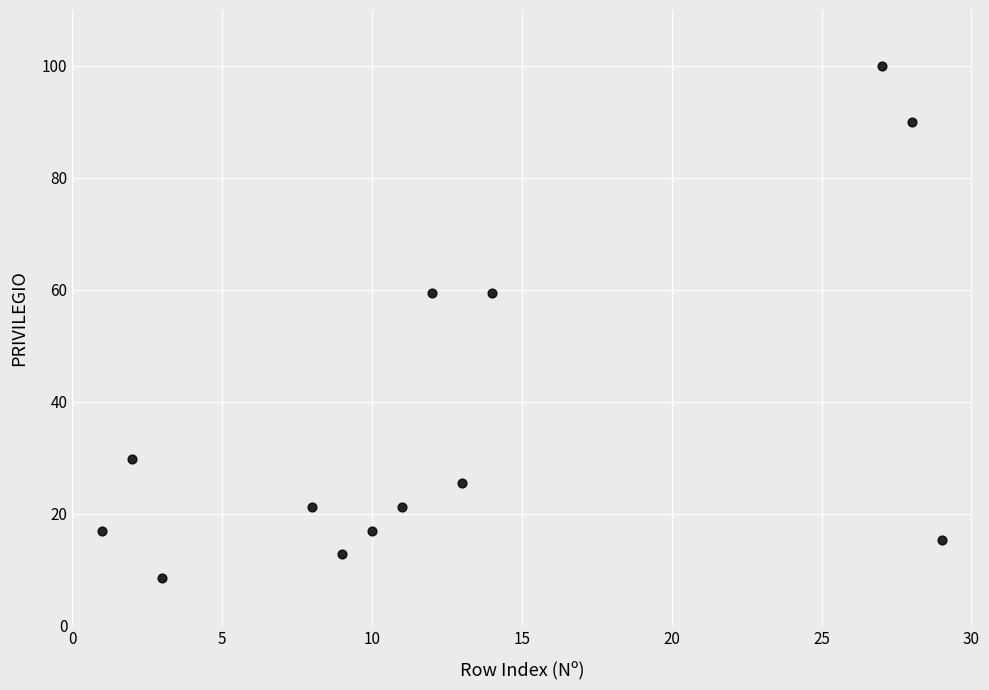

What is the range of Y values (max minus min)?

91.5